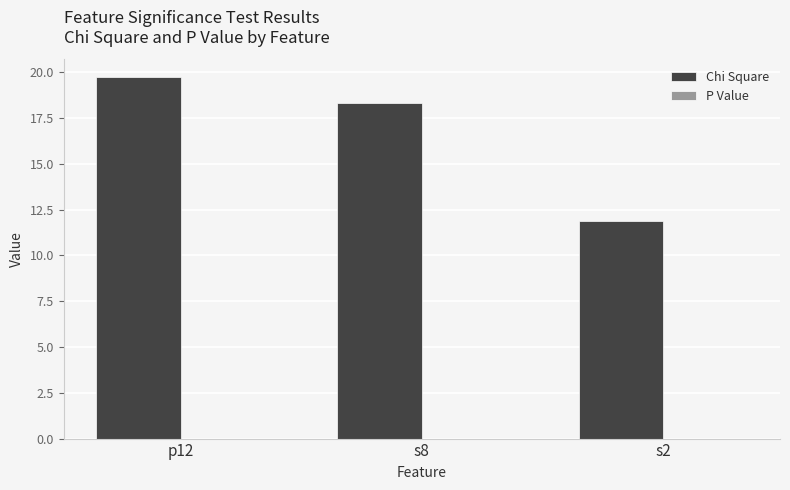

How many groups of bars are there?

3